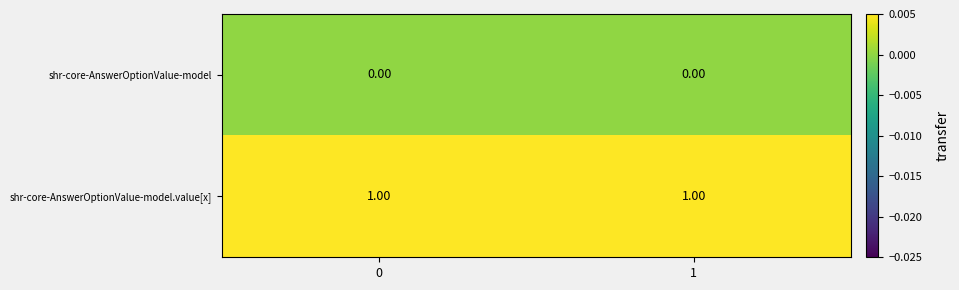

Is the value of shr-core-AnswerOptionValue-model at 1 greater than the value of shr-core-AnswerOptionValue-model.value[x] at 0?

No